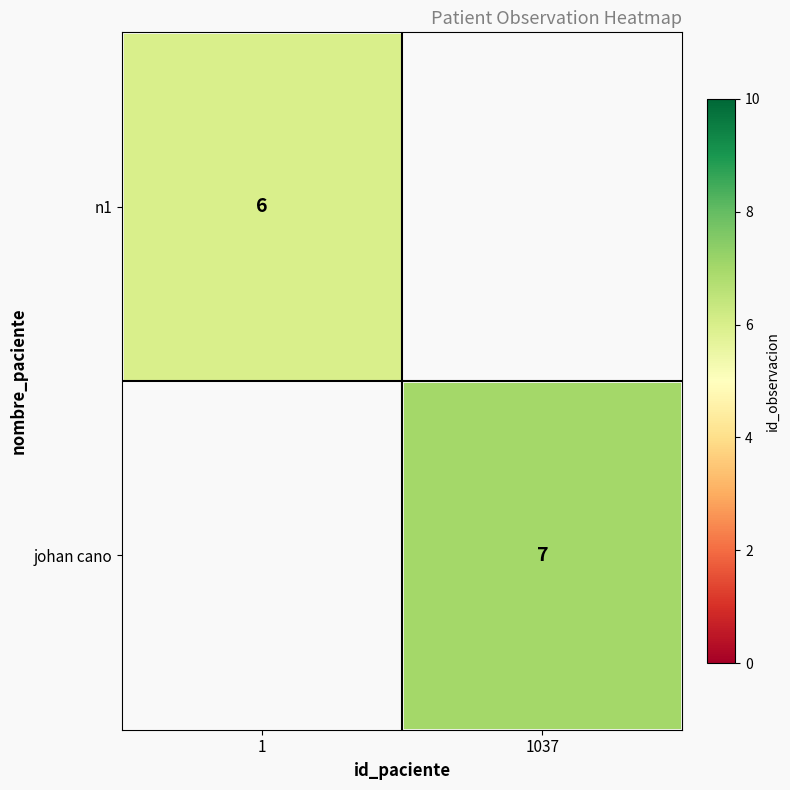

Is it true that n1 equals 3 at 1?

False